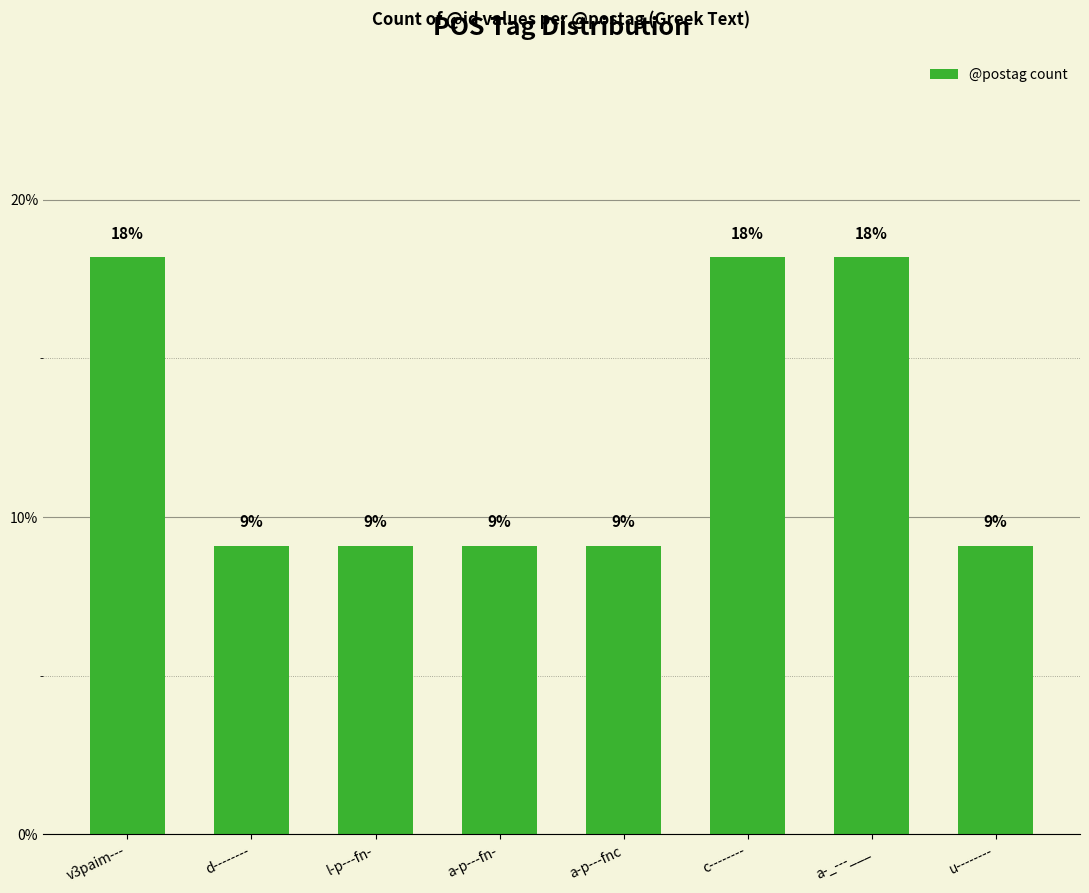

Does the chart contain any negative values?

No